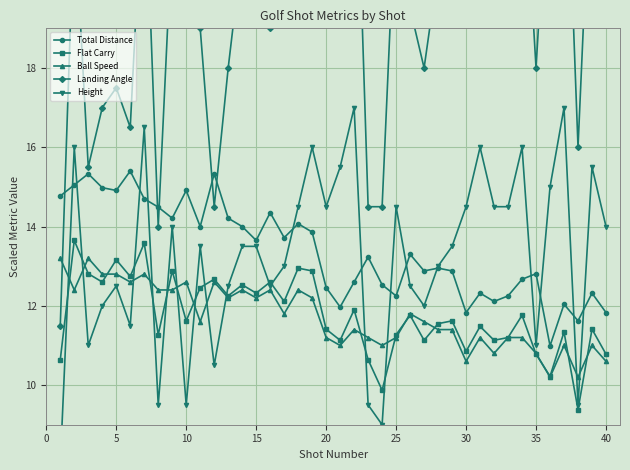

True or false: Flat Carry and Landing Angle cross at least once.

False